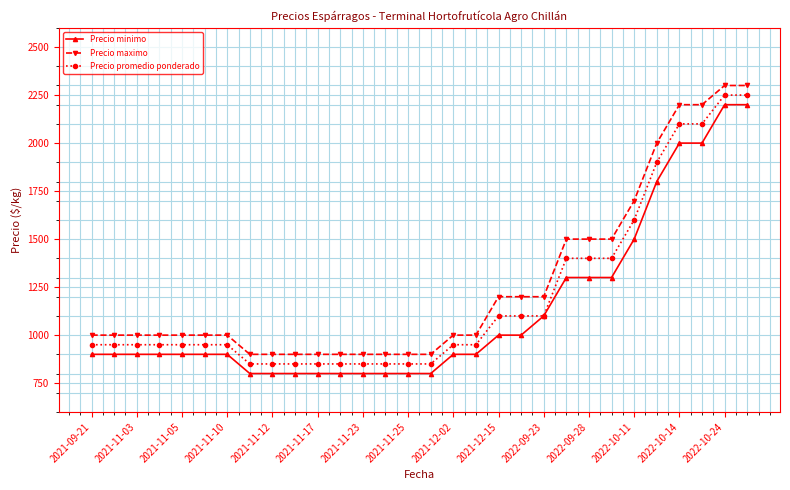

What is the maximum value shown in the chart?

2300